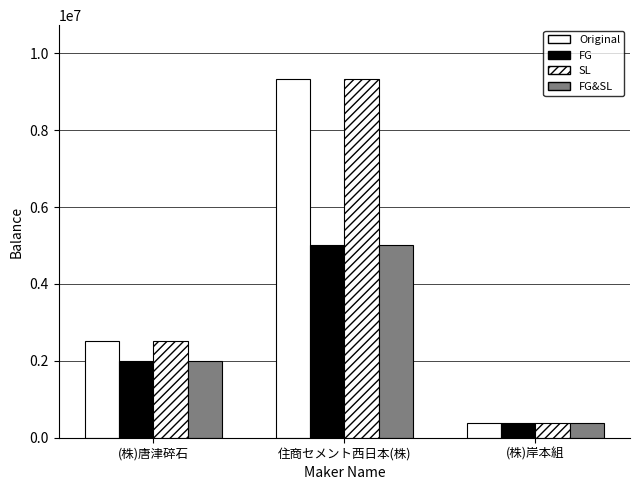

Count the number of categories in the chart.

3